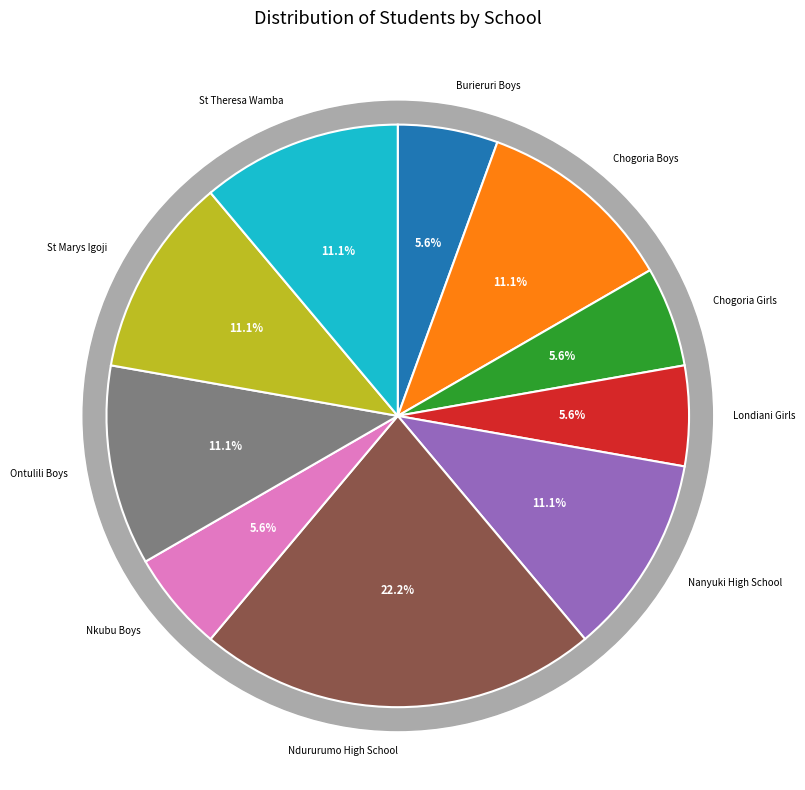

The Chogoria Boys slice represents 21% of the pie. True or false?

False